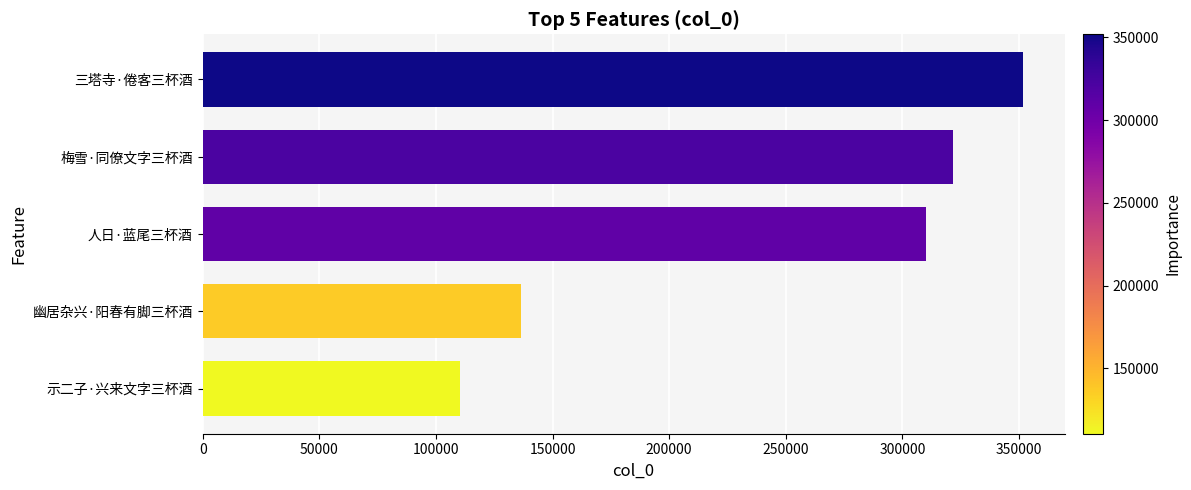

List the labels in order of value, smallest first.

示二子·兴来文字三杯酒, 幽居杂兴·阳春有脚三杯酒, 人日·蓝尾三杯酒, 梅雪·同僚文字三杯酒, 三塔寺·倦客三杯酒